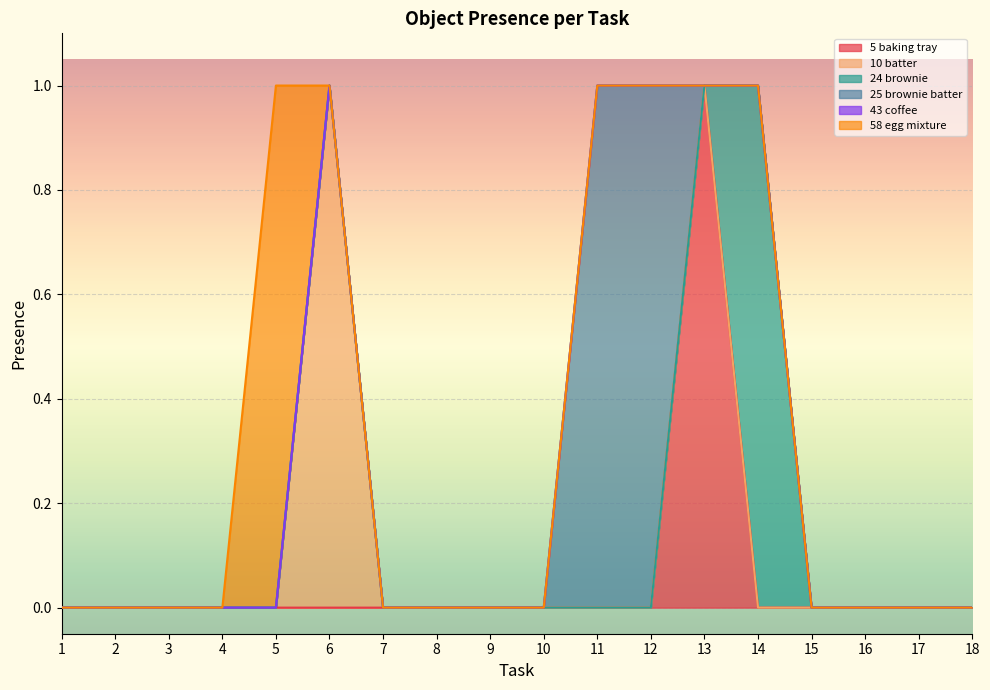

At how many categories does at least one series exceed 0?

6